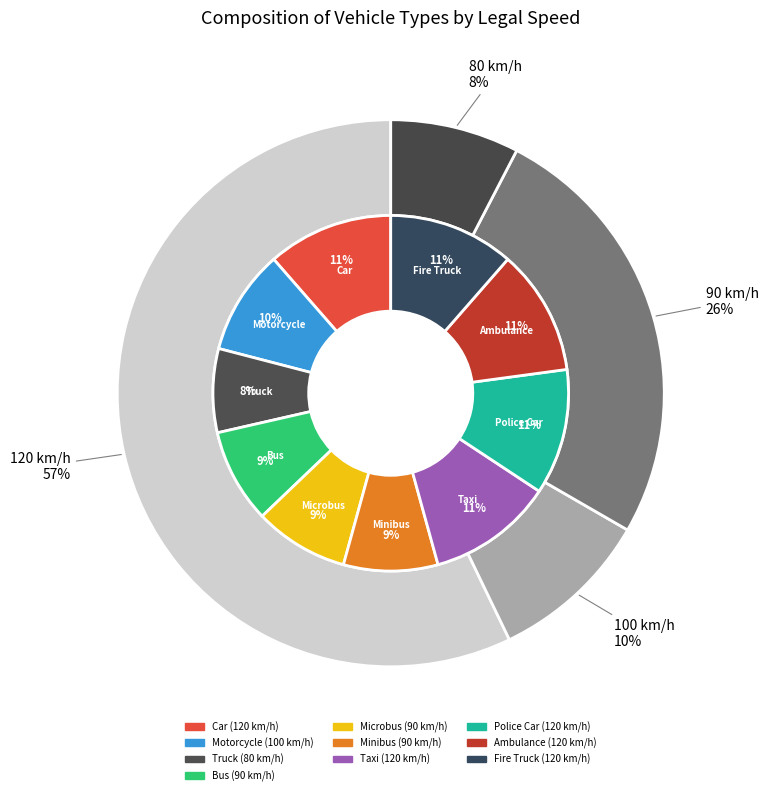

Which category has the smallest portion of the pie?

Truck